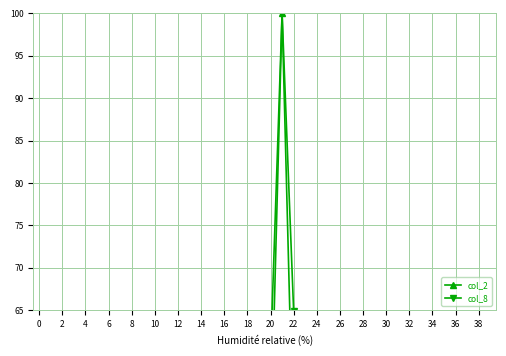

What is the label of the 25th point from the left?

24